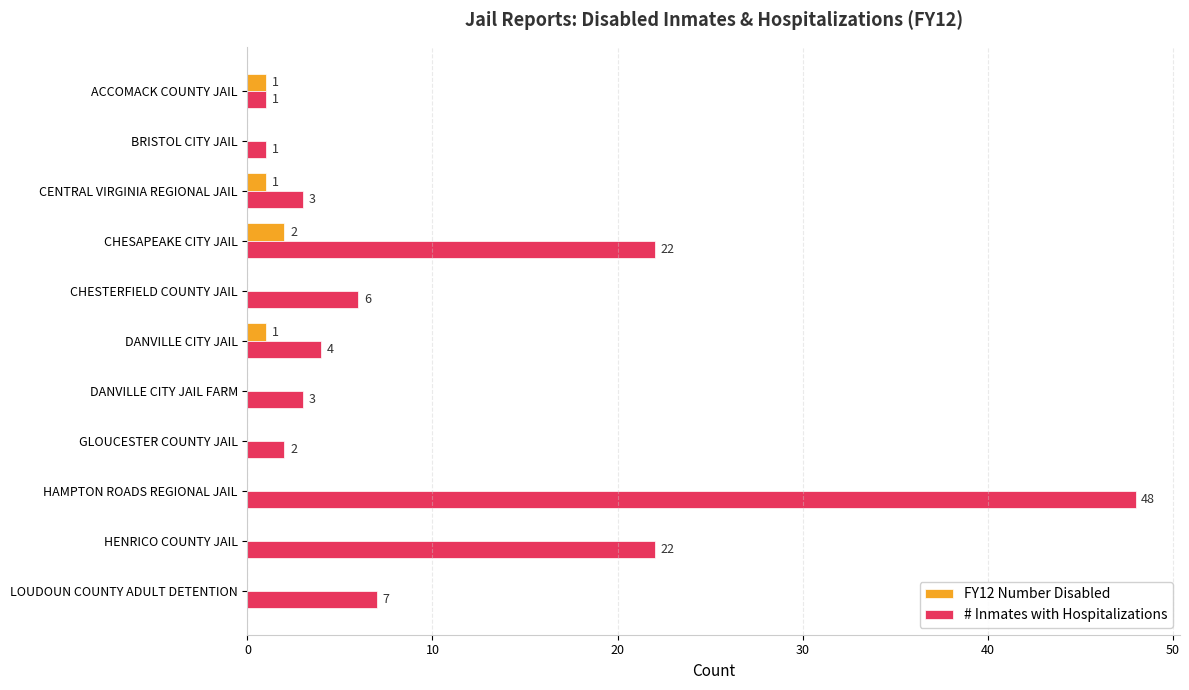

Between CHESAPEAKE CITY JAIL and LOUDOUN COUNTY ADULT DETENTION, which series saw the biggest shift?

# Inmates with Hospitalizations